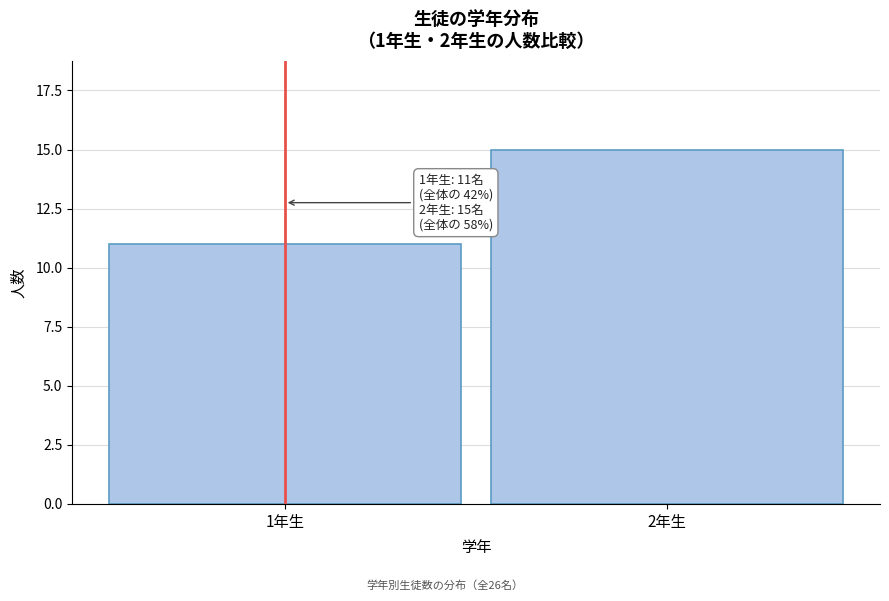

Reading left to right, transcribe all the data shown in this chart.

1年生=11	2年生=15